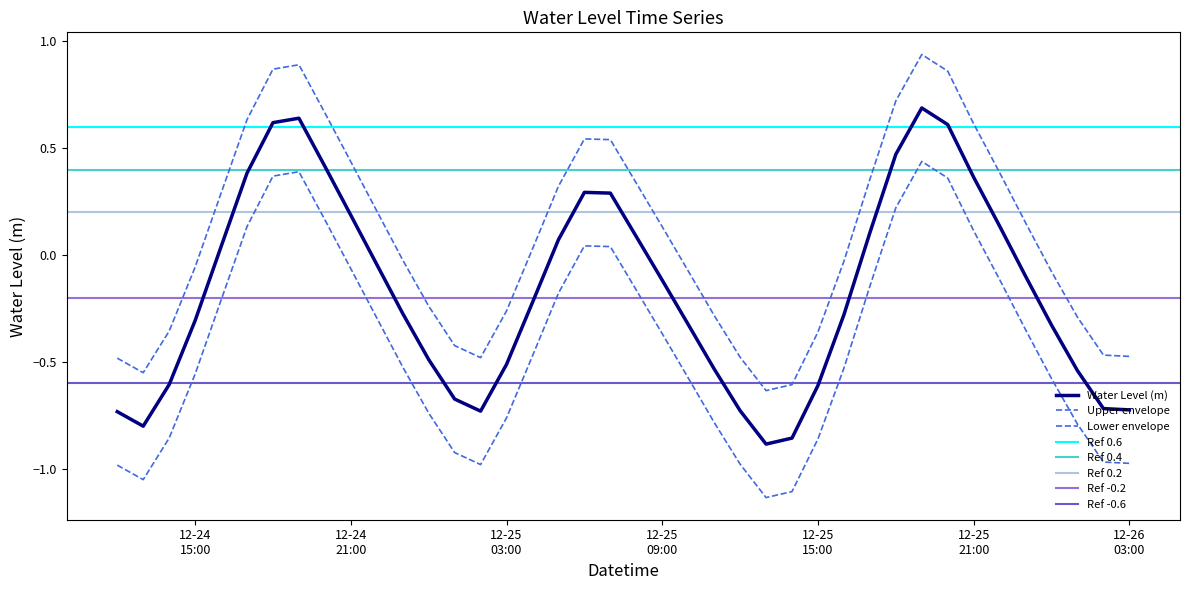

How many interior local valleys (lower than both neighbors) does the data have?

3